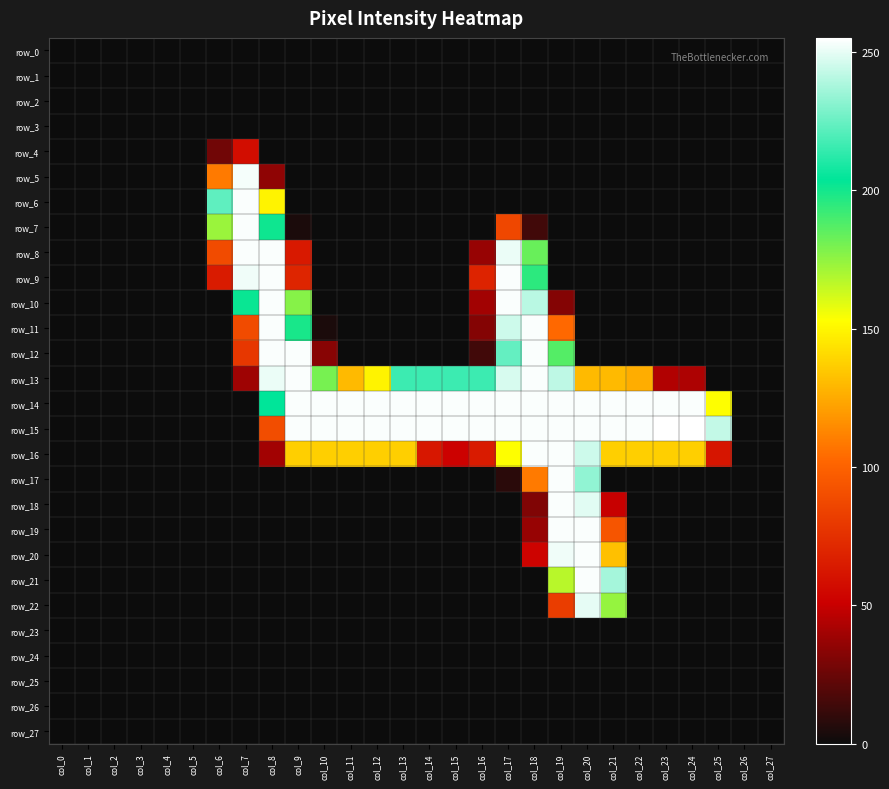

At which category is the sum across all series the highest?

col_19